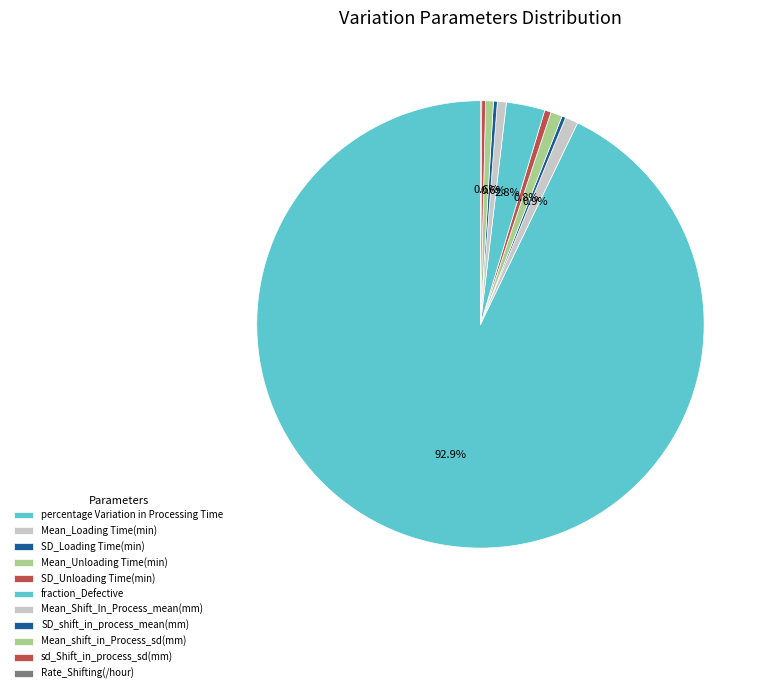

What is the majority slice?

percentage Variation in Processing Time